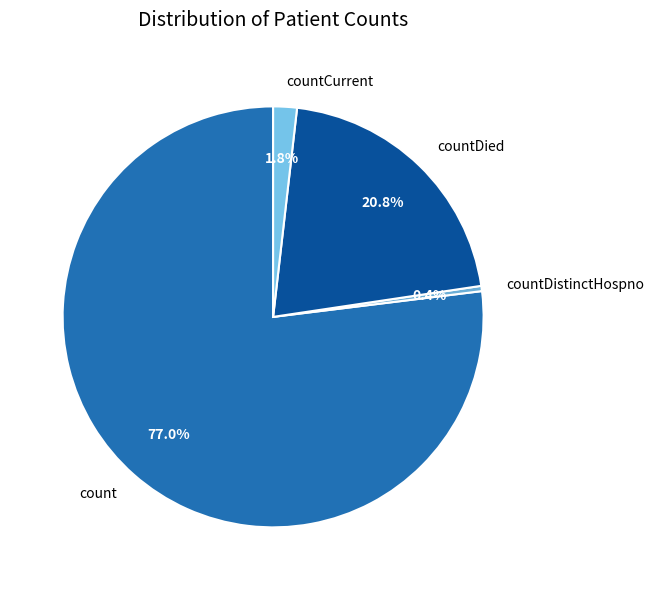

Is it true that countDistinctHospno is 0% of the pie?

True